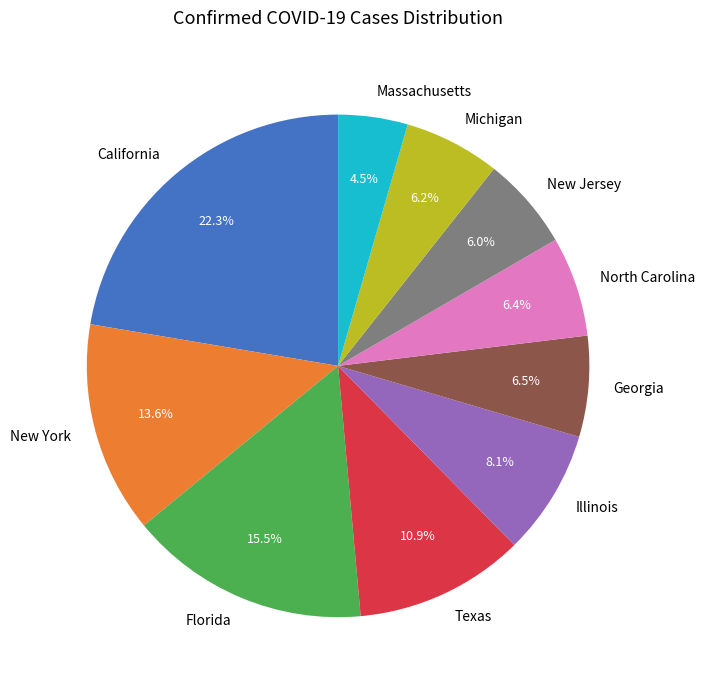

Is there a majority slice in this chart?

No